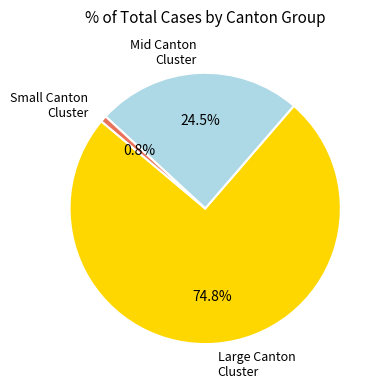

Rank the categories by value from highest to lowest.

Large Canton Cluster, Mid Canton Cluster, Small Canton Cluster